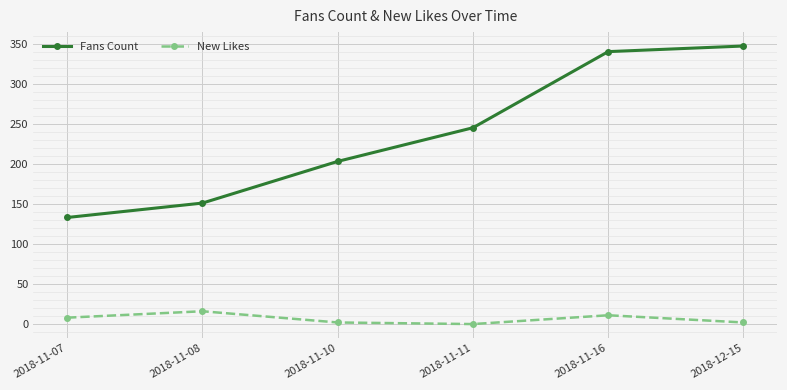

How many values in the New Likes series are below 8?

3